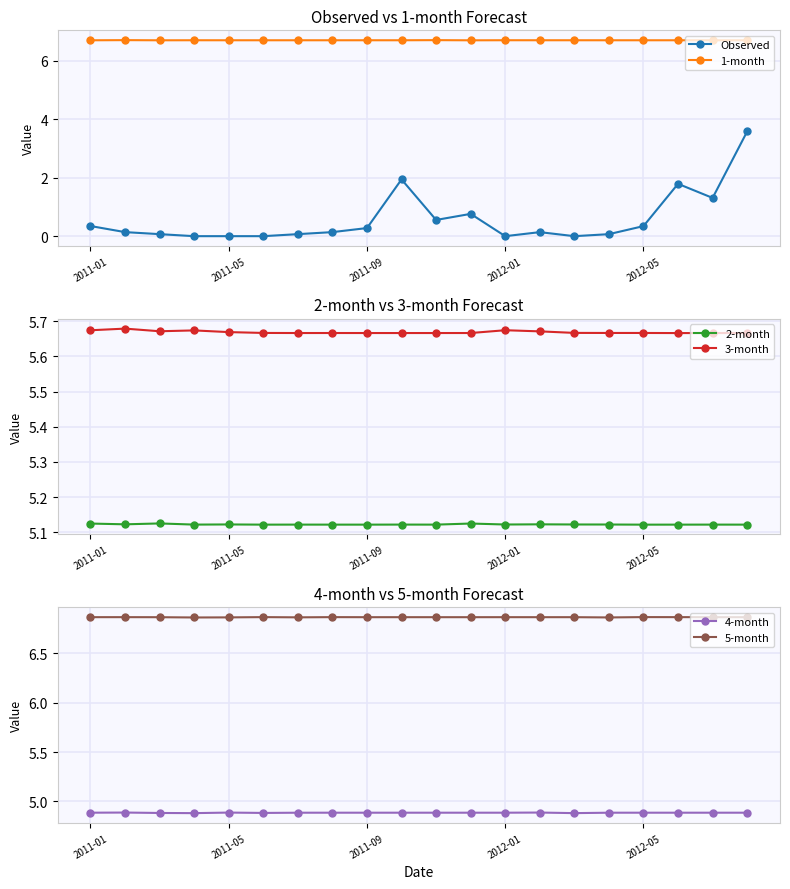

Which series has the largest total across all categories?

5-month